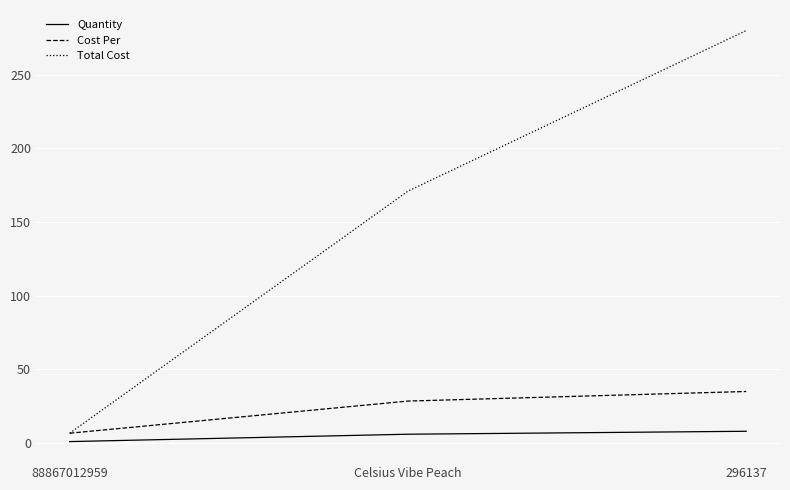

Reading left to right, what are all the values shown in this chart?

Quantity: 88867012959=1.0	Celsius Vibe Peach=6.0	296137=8.0
Cost Per: 88867012959=6.7	Celsius Vibe Peach=28.5	296137=35.0
Total Cost: 88867012959=6.7	Celsius Vibe Peach=170.9	296137=279.9